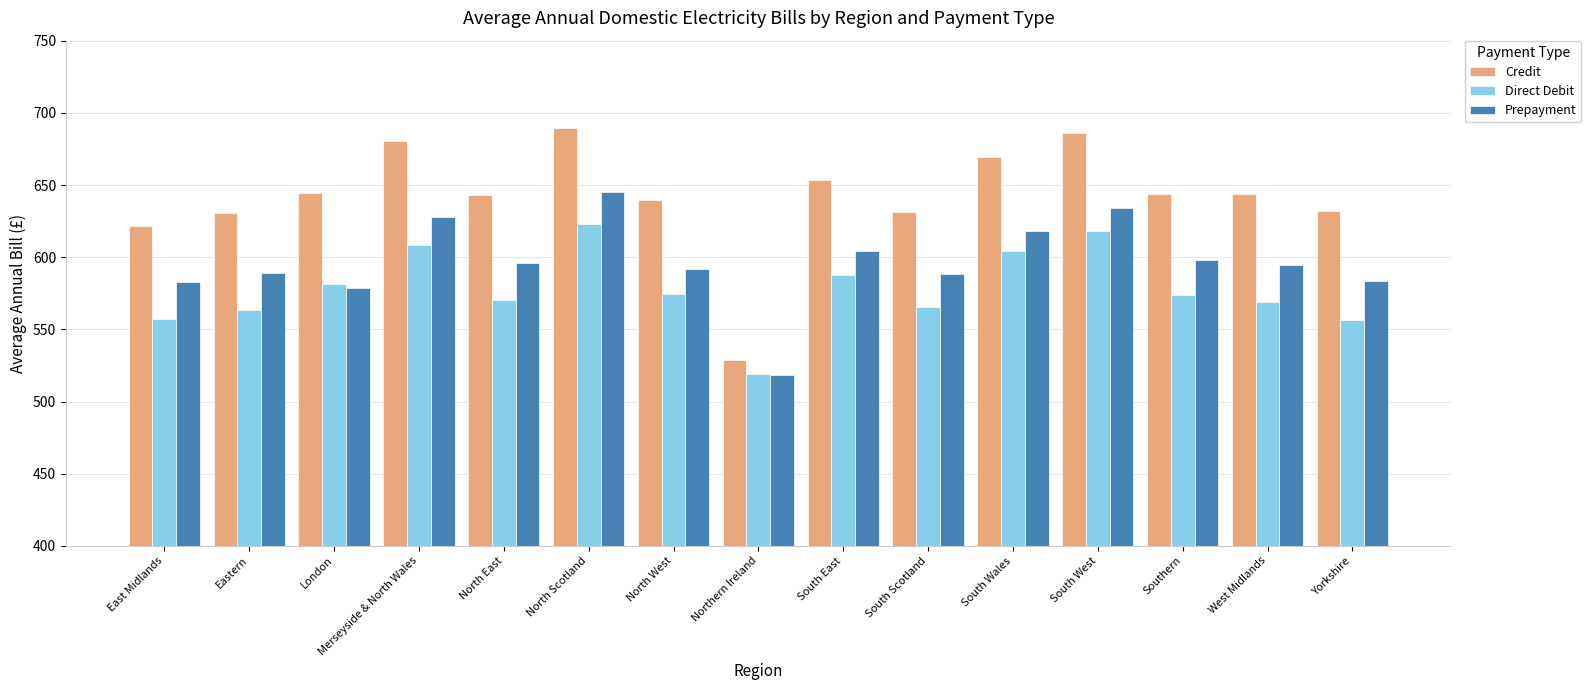

At North Scotland, list the series in order from smallest to largest.

Direct Debit, Prepayment, Credit